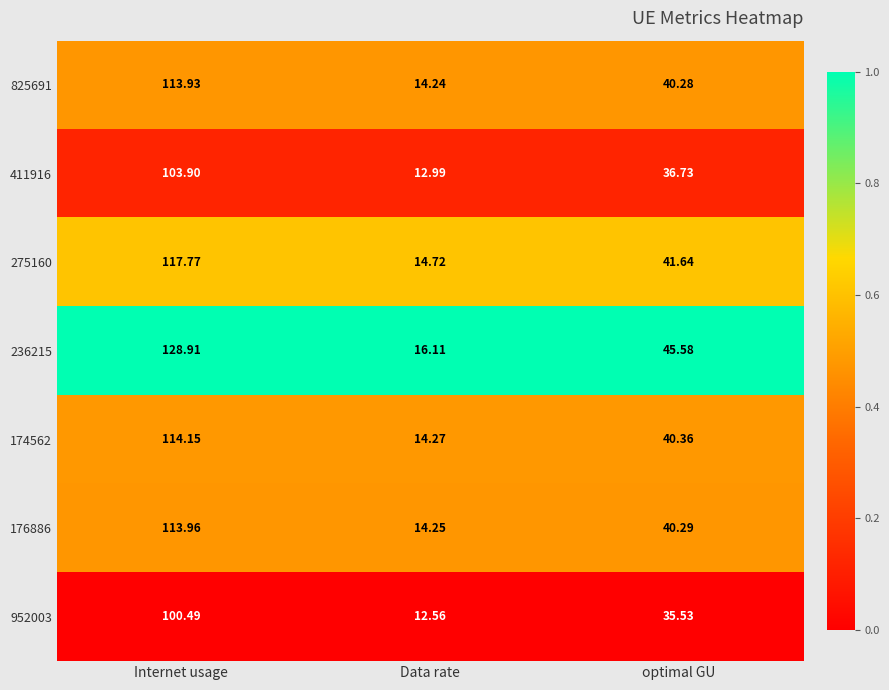

What is the greatest value displayed?

128.9